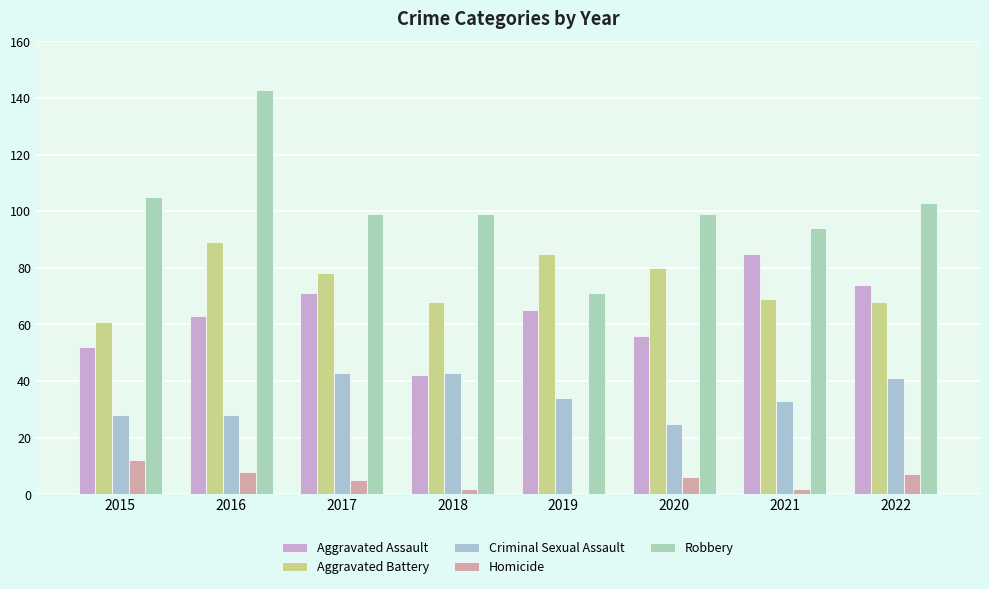

What is the difference between the second highest and second lowest values in the Robbery series?

11